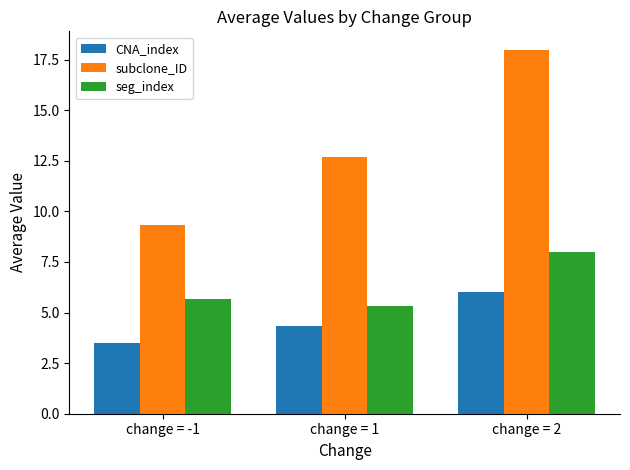

Read the seg_index value at change = 2.

8.0